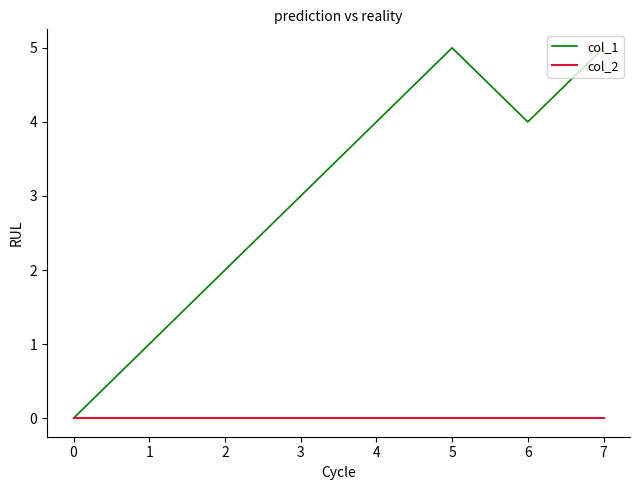

What is the spread (max minus min) of values at 5?

5